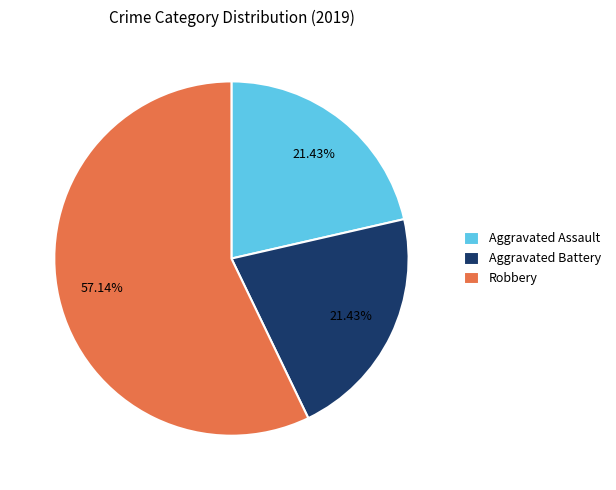

What is the largest slice in the pie chart?

Robbery